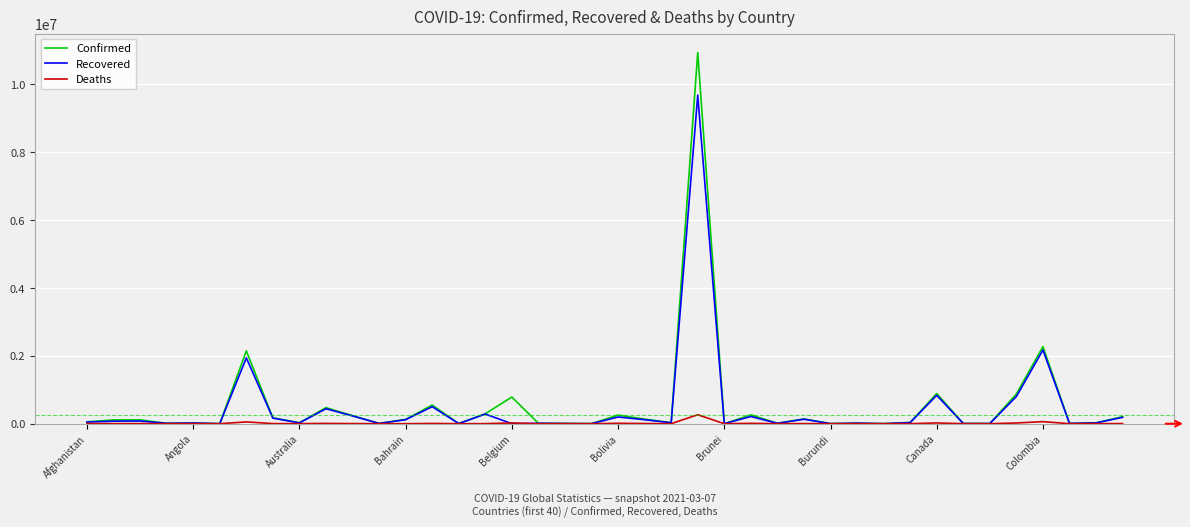

How many lines are shown in the chart?

3